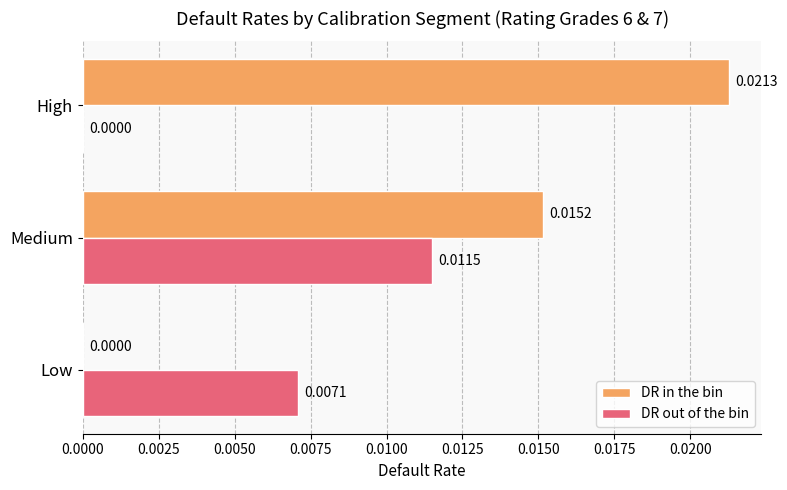

At which category is the sum across all series the highest?

Medium